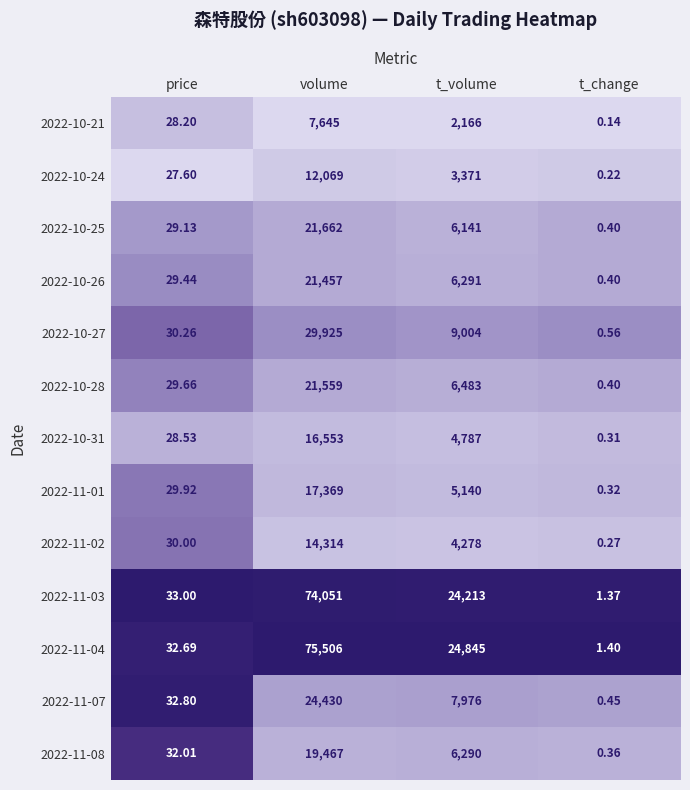

List the labels in order of 2022-10-31 value, largest first.

volume, t_volume, price, t_change